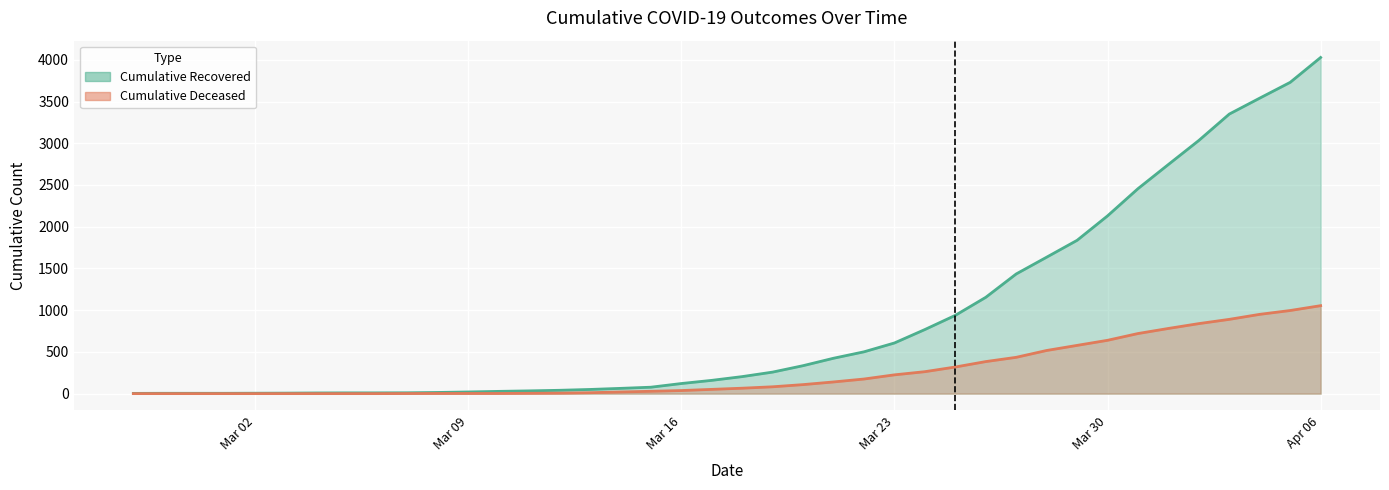

At which label is cumulative_recovered closest to 2015?

Mar 30